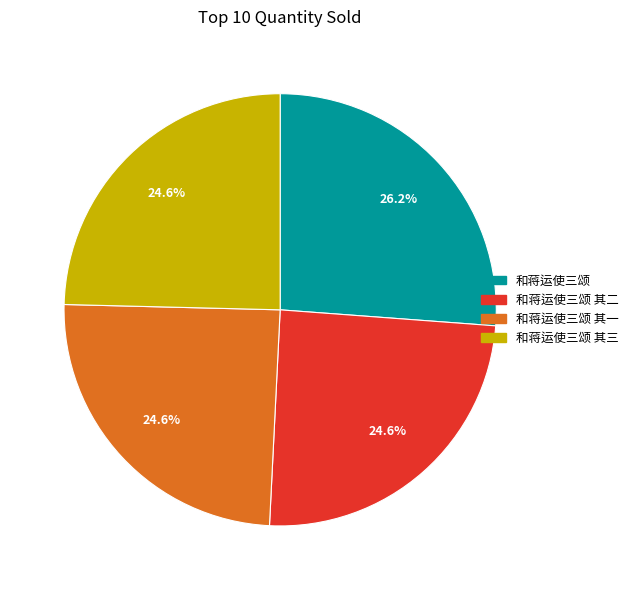

Does any single category account for the majority?

No